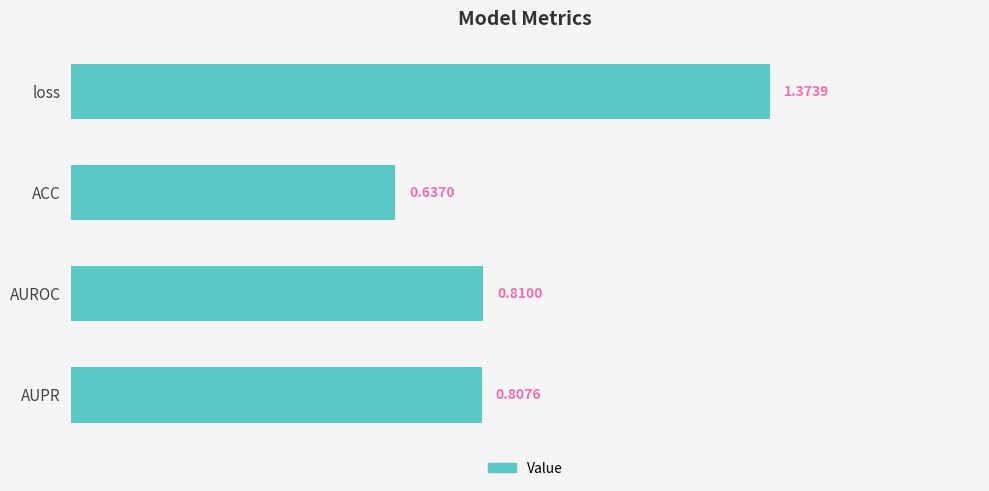

Which category has the lowest value across all series?

ACC